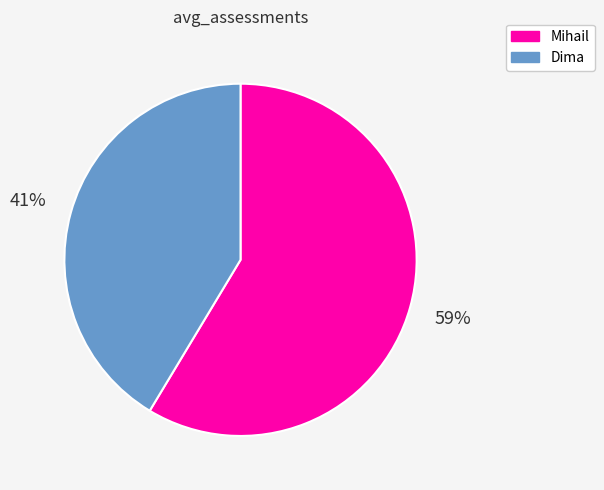

What is the smallest slice in the pie chart?

Dima